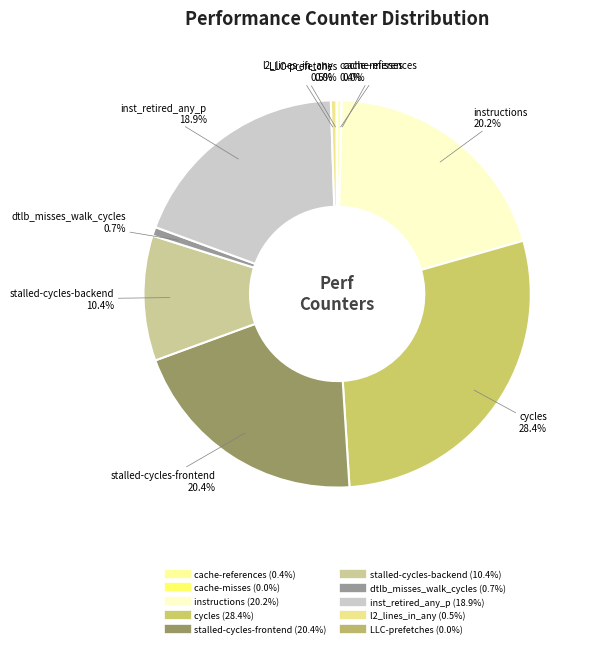

Between cache-references and stalled-cycles-frontend, which is larger?

stalled-cycles-frontend